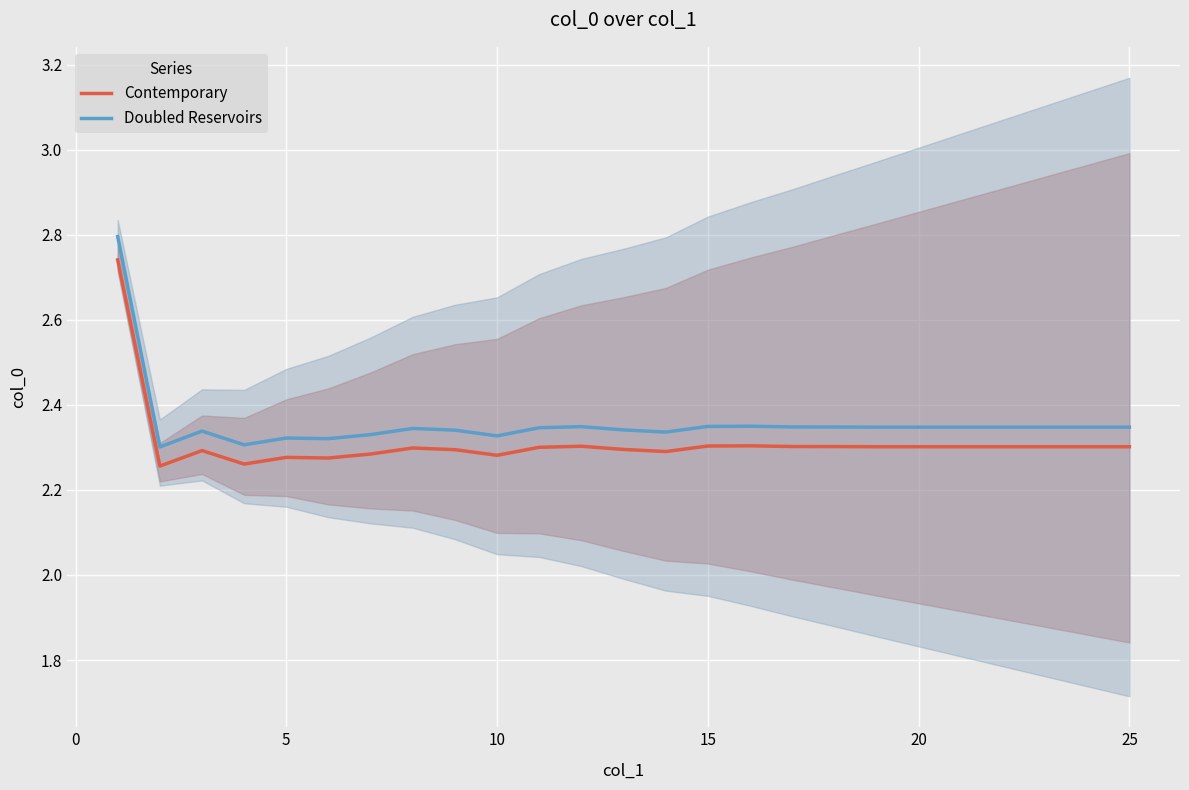

What is the value of the Doubled Reservoirs point at the 11th from the left?

2.3